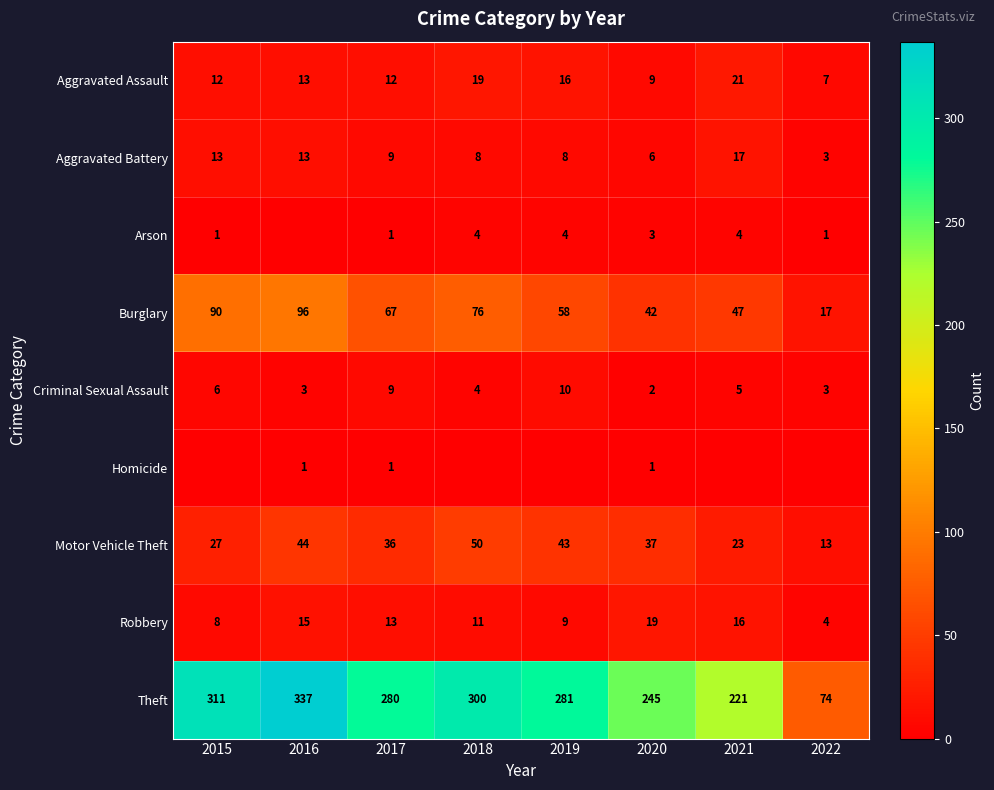

The value of Aggravated Battery at 2016 is 13. True or false?

True